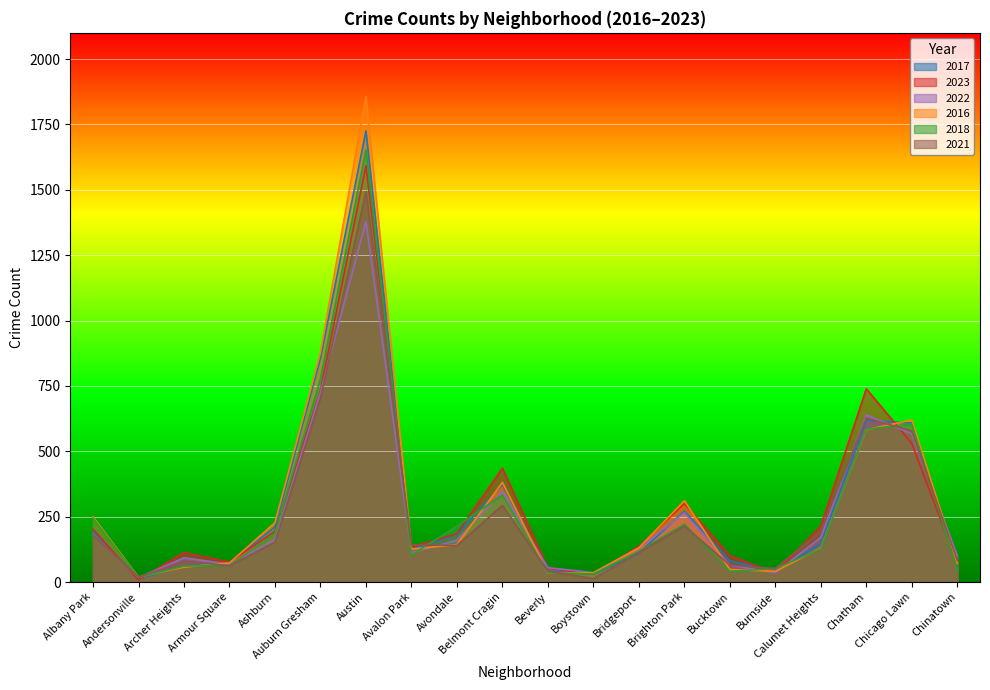

Which has a higher value, Avondale or Austin?

Austin